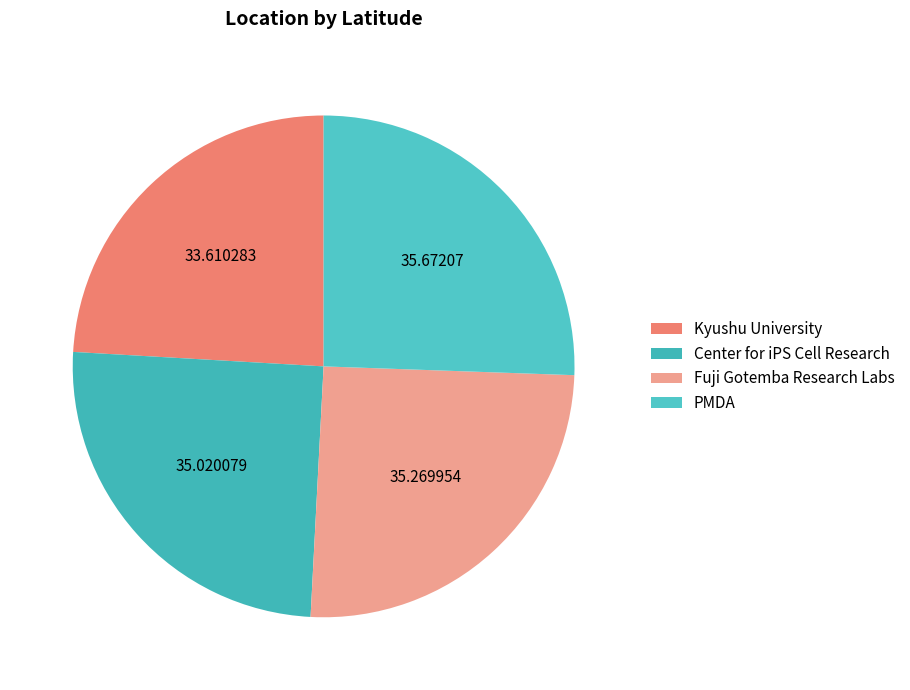

How many slices are in this pie chart?

4